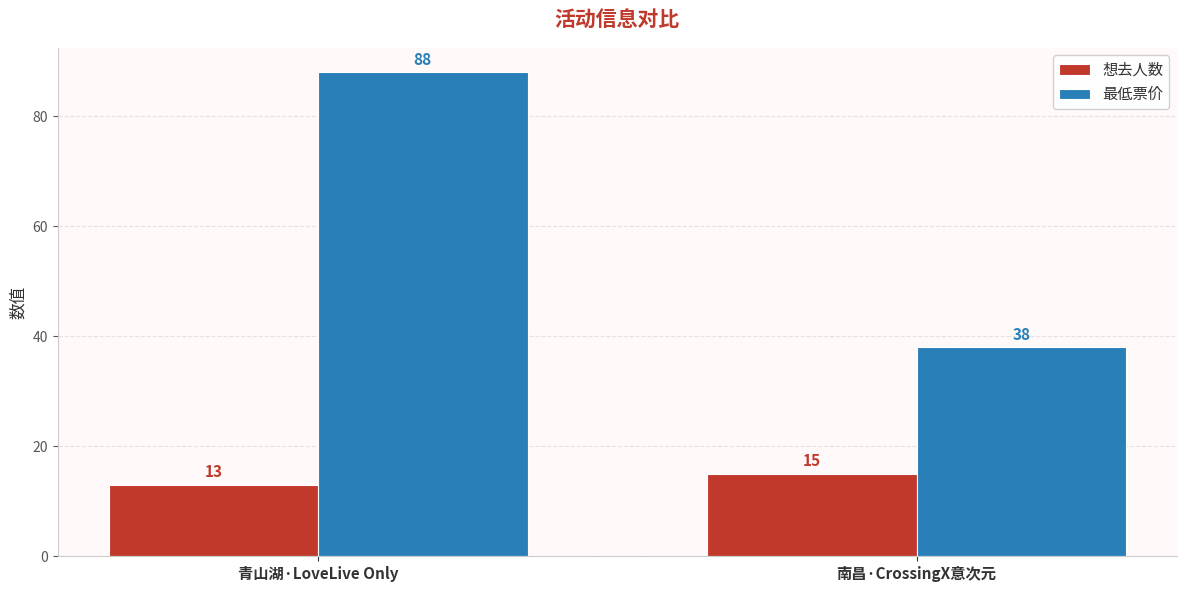

List the labels in order of 最低票价 value, largest first.

青山湖·LoveLive Only, 南昌·CrossingX意次元